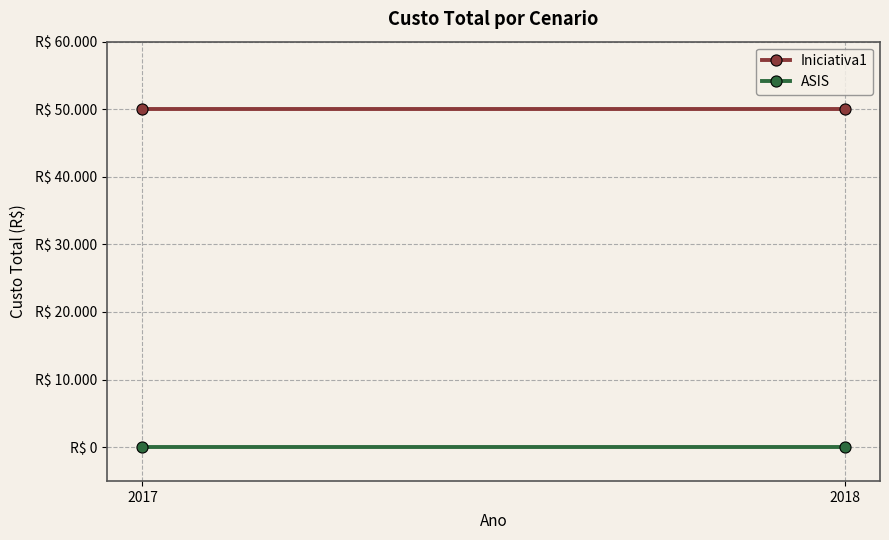

The value of Iniciativa1 at 2018 is 80085. True or false?

False